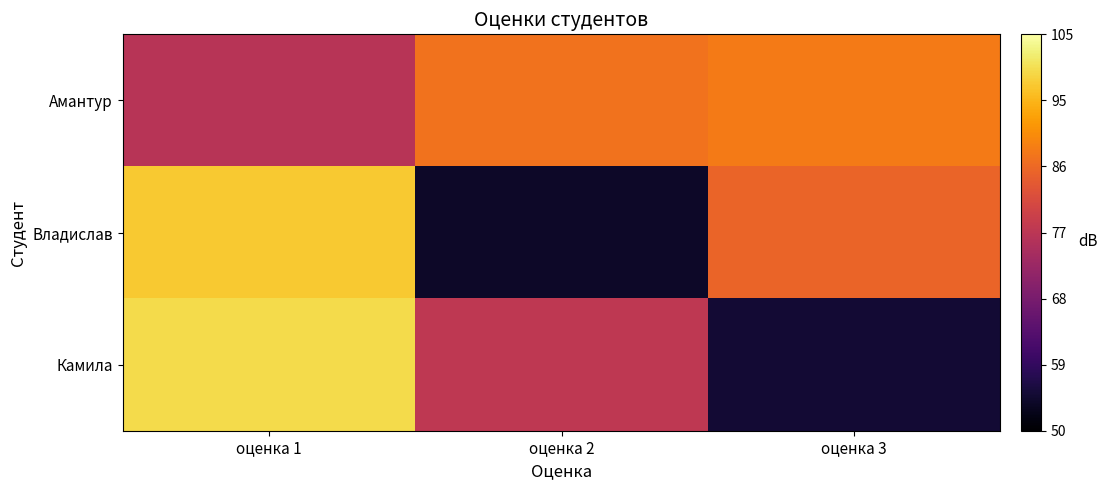

Which series has the largest total across all categories?

Амантур